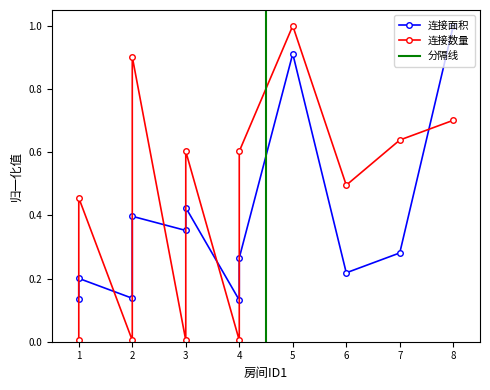

Which series has the widest spread of values?

连接数量